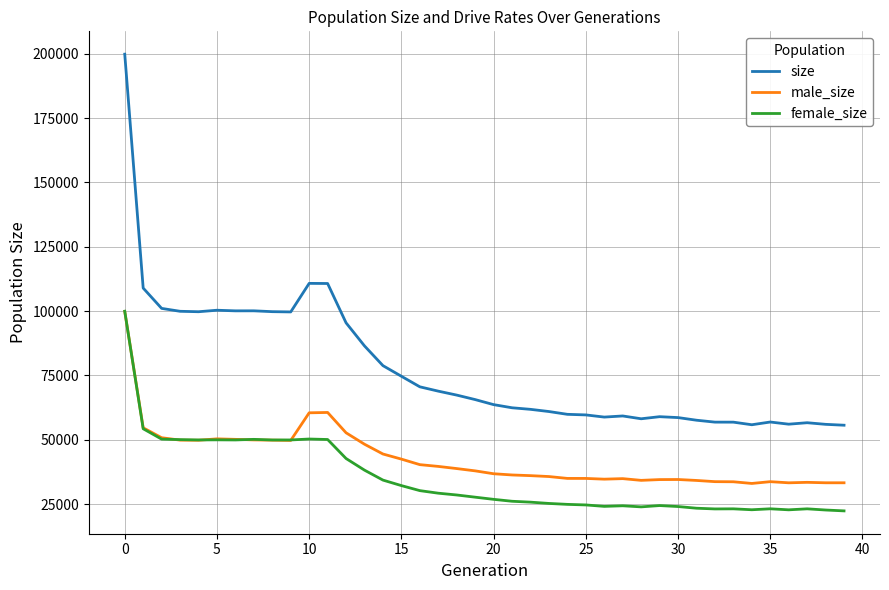

Which series has the largest total across all categories?

size